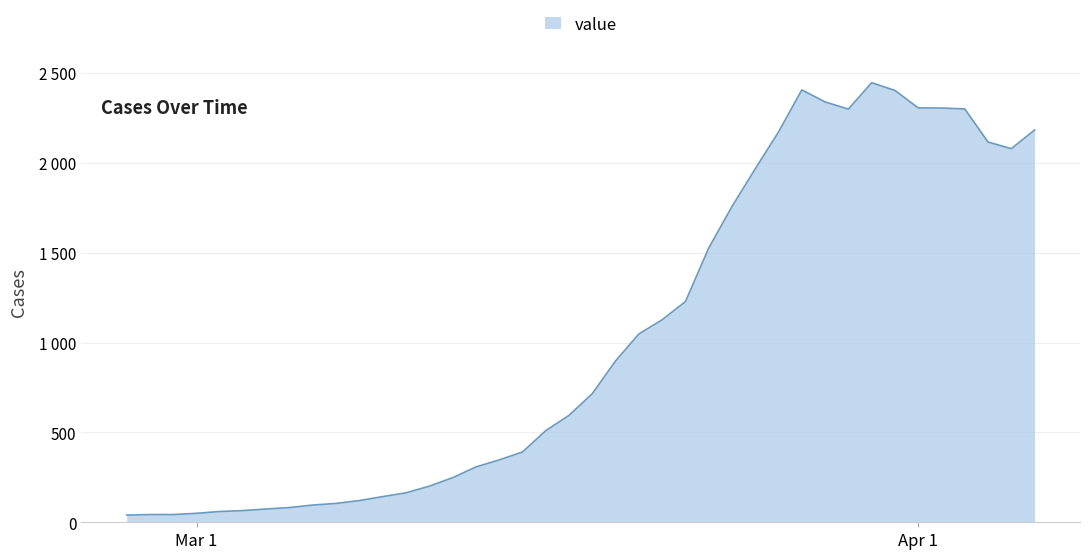

Does the chart display data point markers on the line(s)?

No